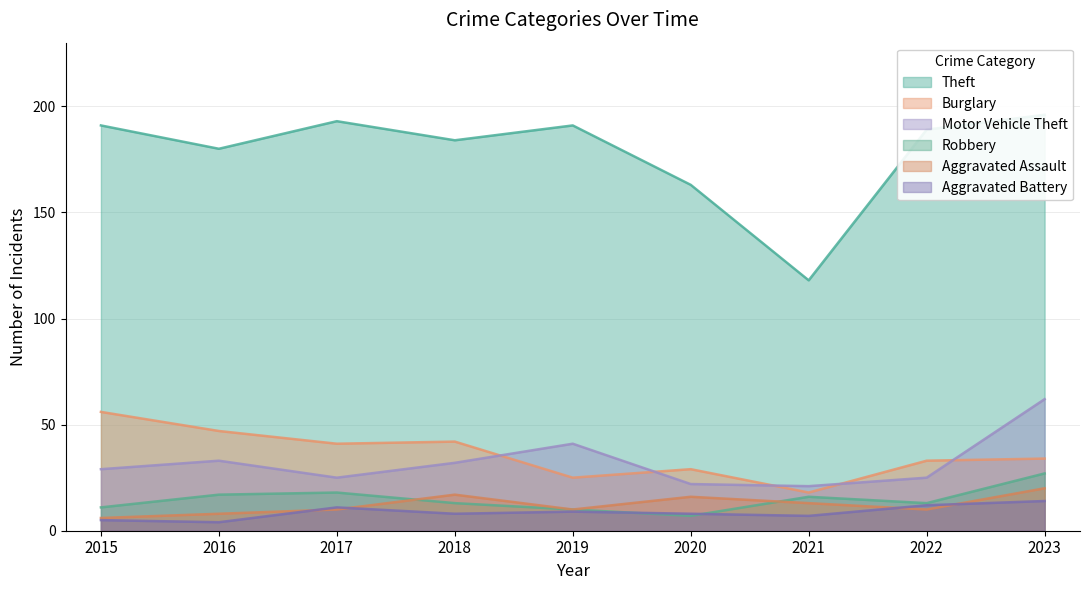

What is the value of the Robbery point at the 7th from the left?

16